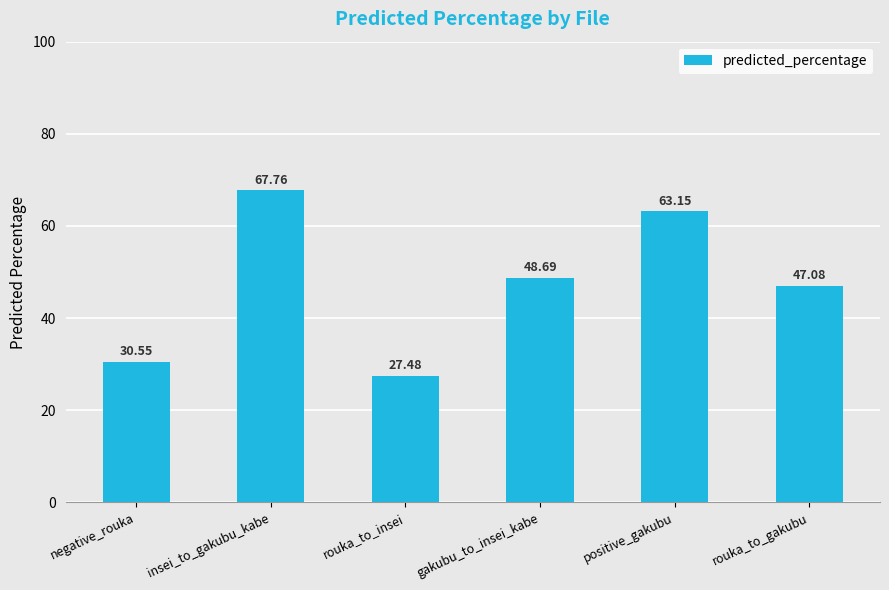

How many bars are there in total?

6